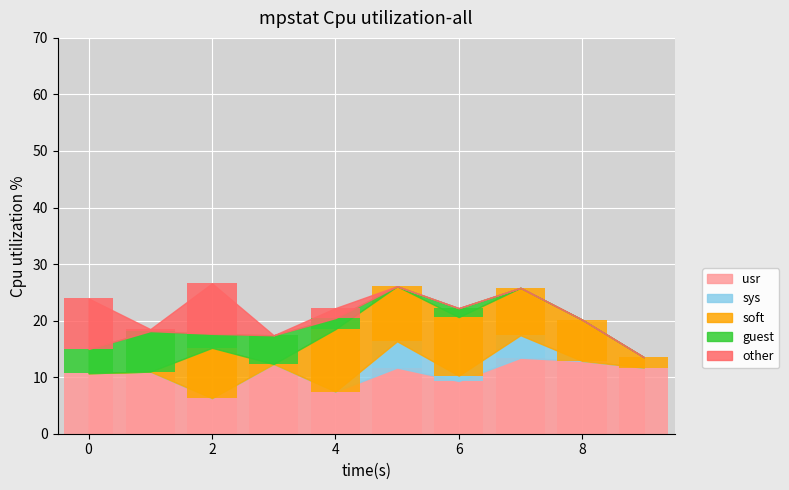

List the labels in order of other value, smallest first.

3, 5, 6, 7, 8, 9, 1, 4, 0, 2